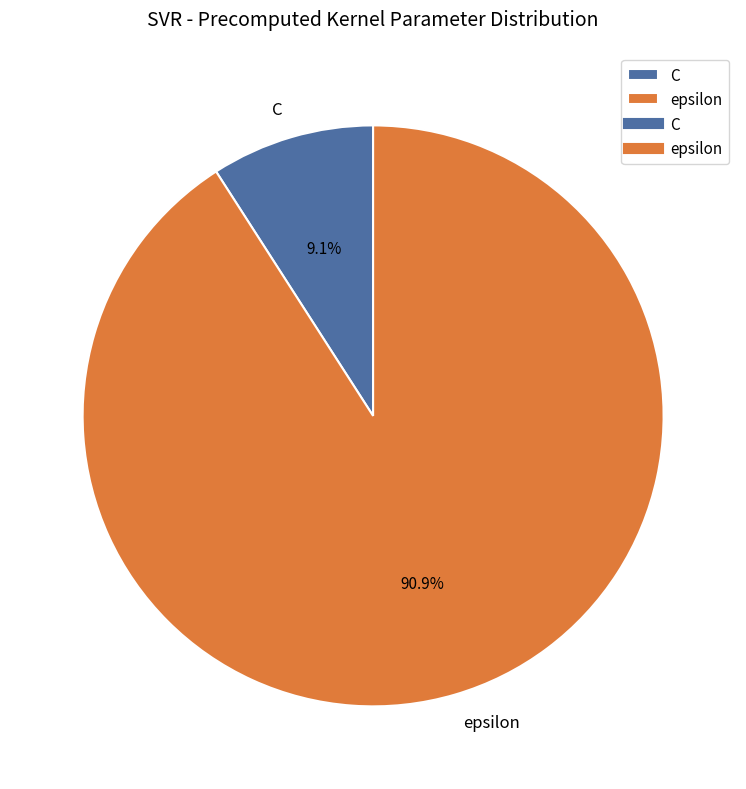

How many segments does this pie chart have?

2